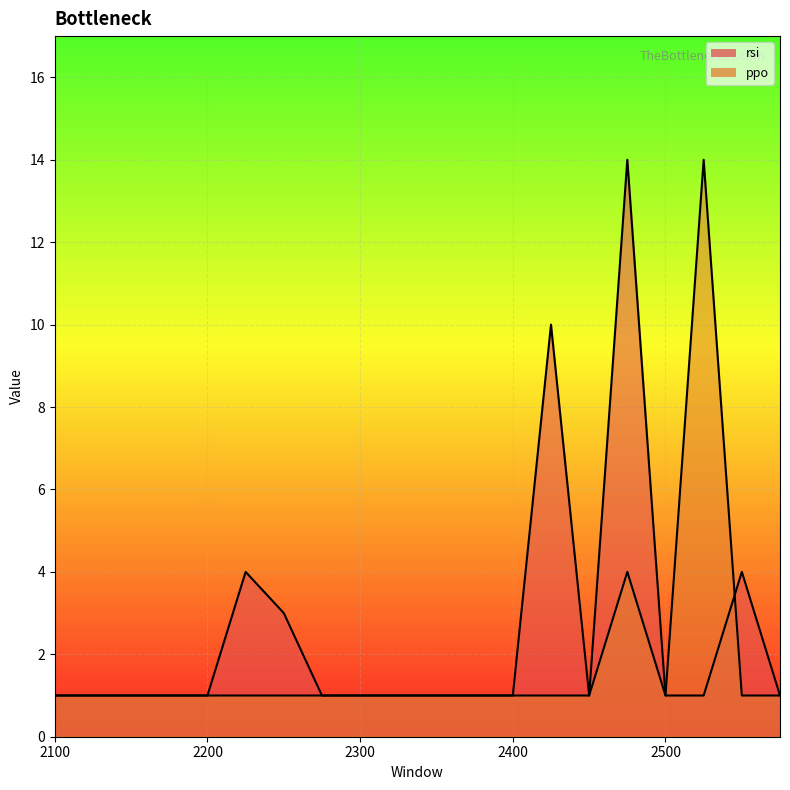

Which label corresponds to the smallest value in the chart?

2100